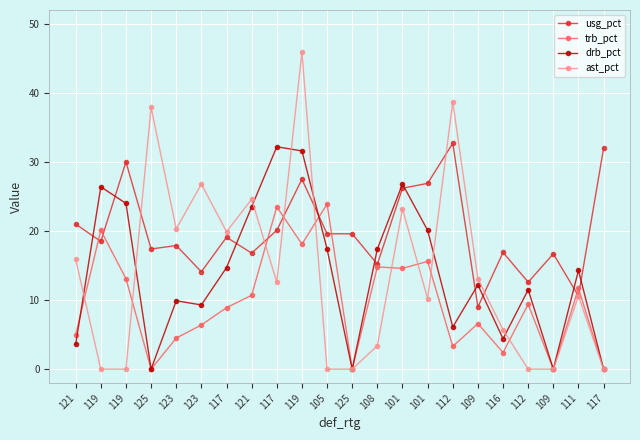

What is the label of the 19th point from the left?

112